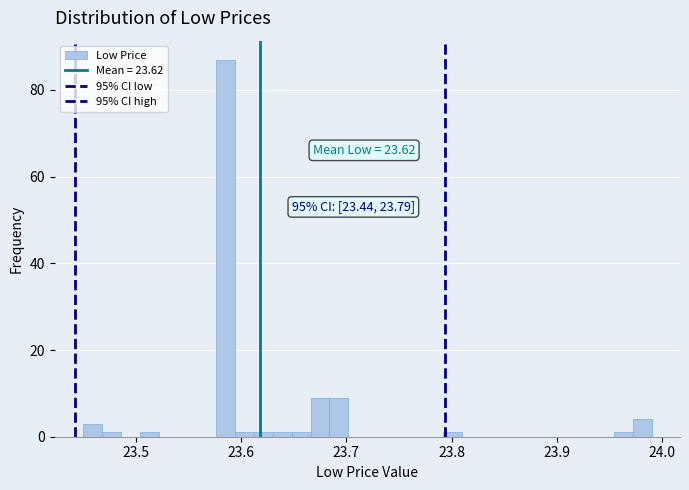

Around what value on the x-axis is the tallest bar? Give the approximate position of its centre, as read against the axis.

23.59